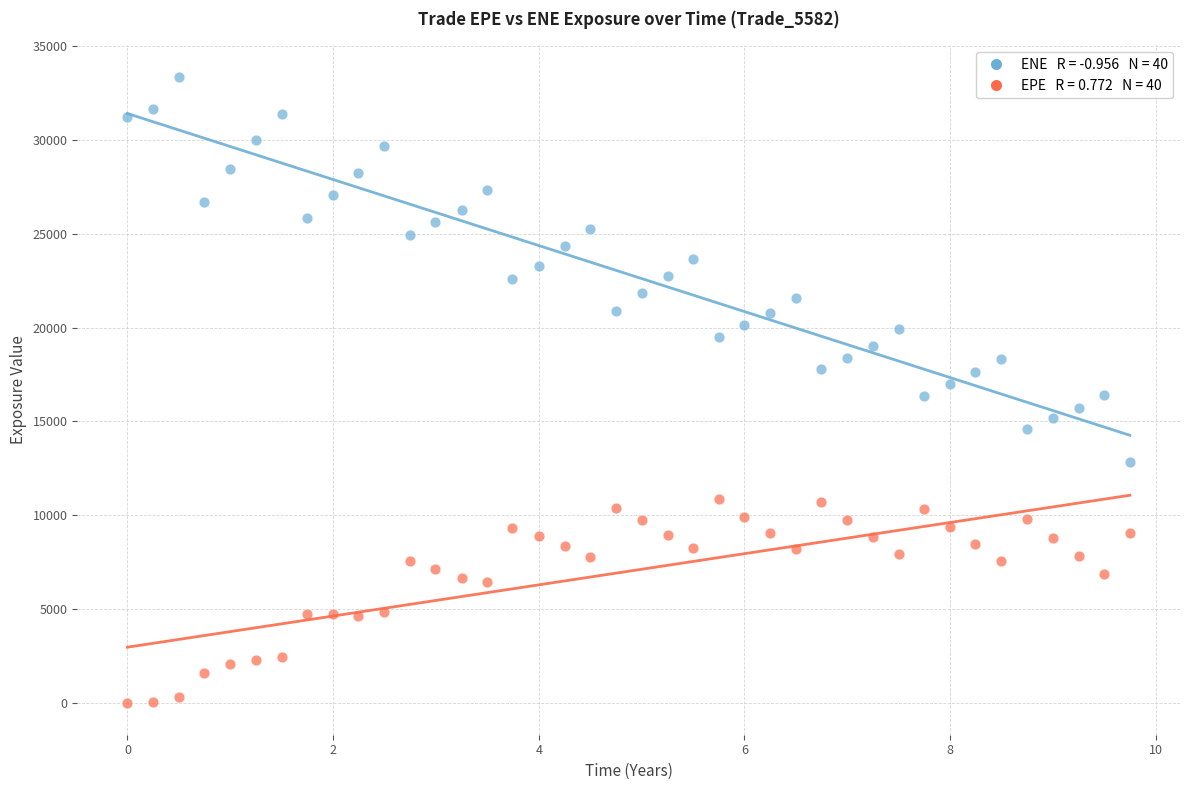

Across all data points, what is the range of Y values (max minus min)?

33346.1